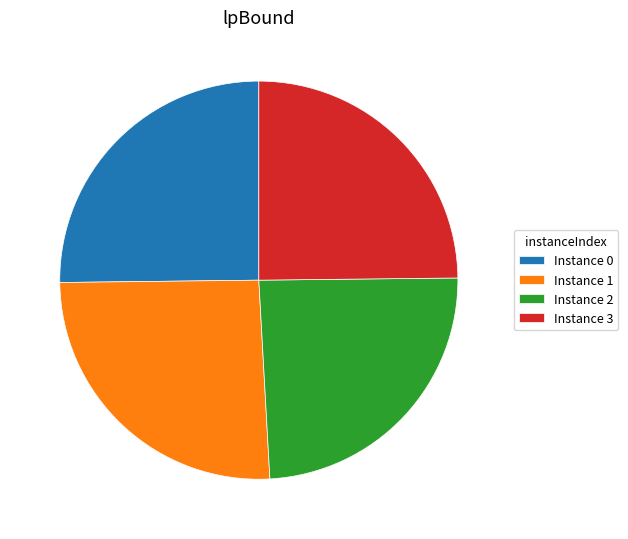

Combined, do Instance 1 and Instance 3 account for over 50%?

Yes